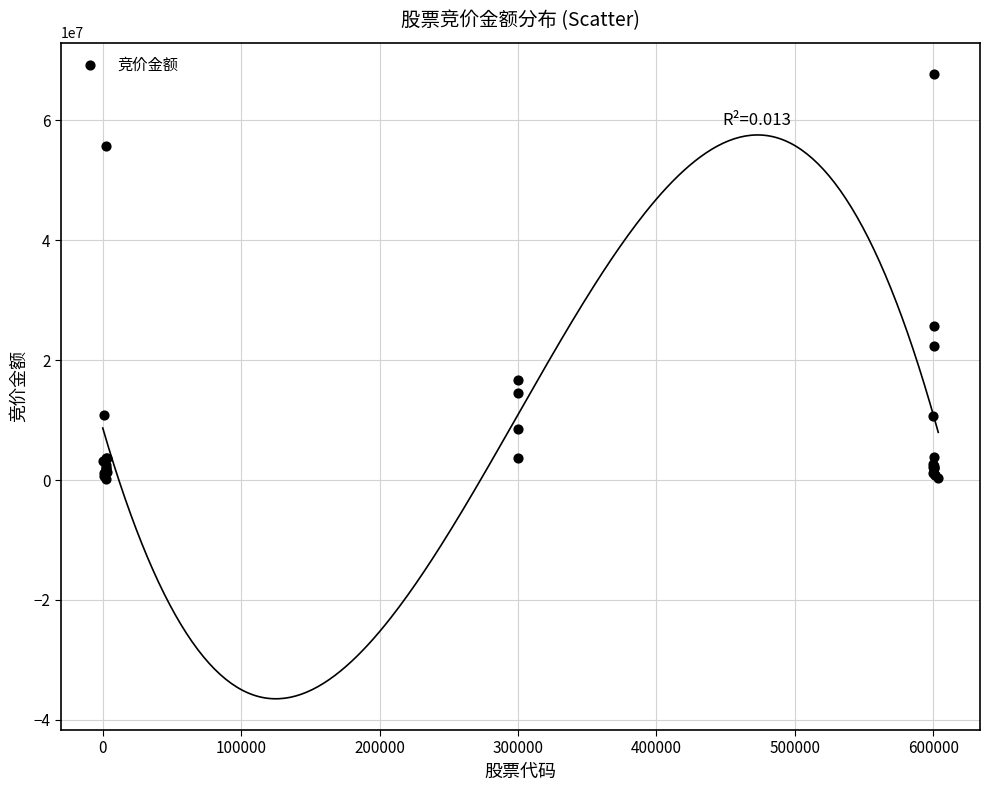

What Y value in the scatter plot is closest to 33923128?

25757550